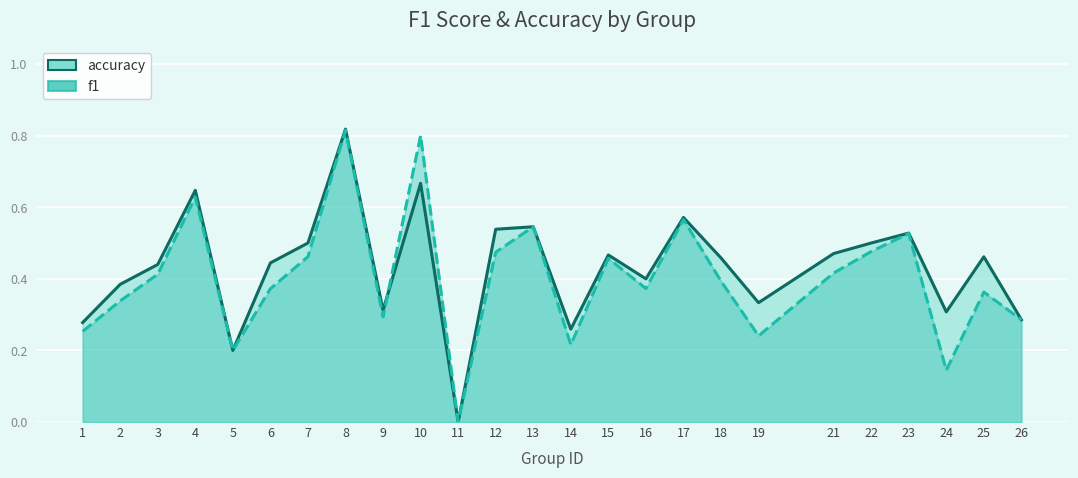

Rank the series by their maximum value, from lowest to highest.

f1, accuracy